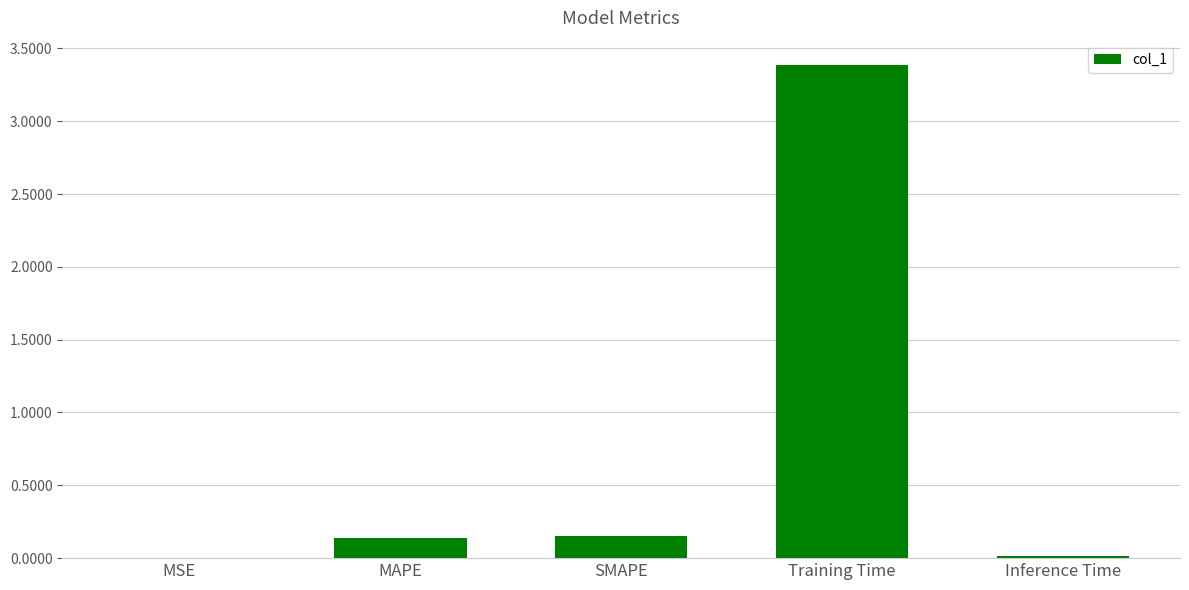

What is the approximate value at Training Time?

3.4